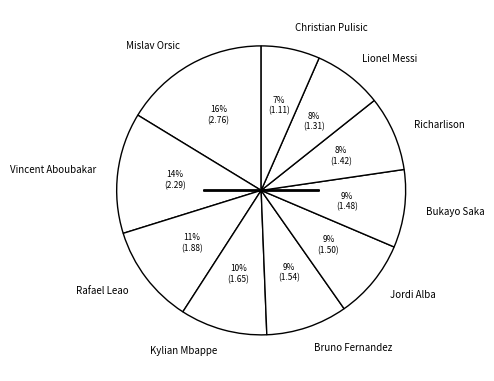

The Mislav Orsic slice represents 6% of the pie. True or false?

False